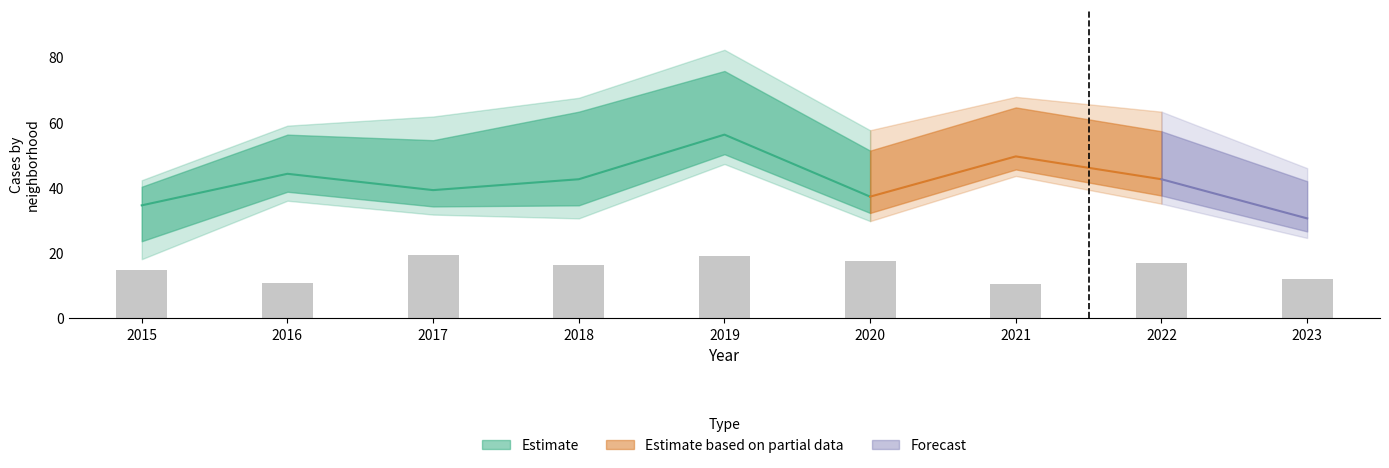

What is the difference between the second highest and minimum values in the Auburn Gresham series?

8